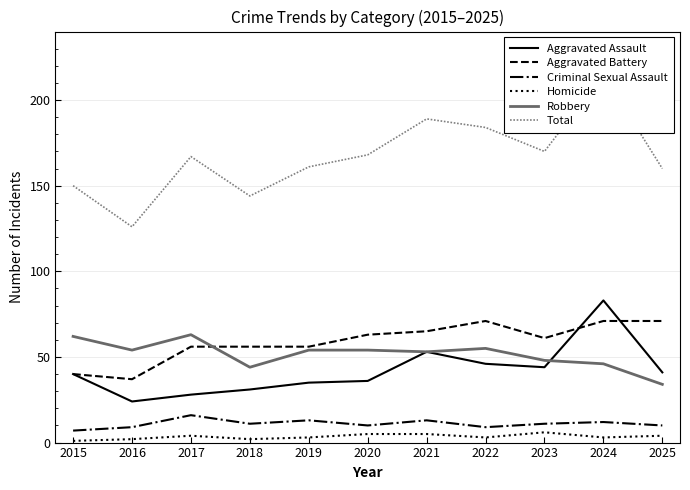

Reading right to left, list all the values displayed in this chart.

Aggravated Assault: 2025=41	2024=83	2023=44	2022=46	2021=53	2020=36	2019=35	2018=31	2017=28	2016=24	2015=40
Aggravated Battery: 2025=71	2024=71	2023=61	2022=71	2021=65	2020=63	2019=56	2018=56	2017=56	2016=37	2015=40
Criminal Sexual Assault: 2025=10	2024=12	2023=11	2022=9	2021=13	2020=10	2019=13	2018=11	2017=16	2016=9	2015=7
Homicide: 2025=4	2024=3	2023=6	2022=3	2021=5	2020=5	2019=3	2018=2	2017=4	2016=2	2015=1
Robbery: 2025=34	2024=46	2023=48	2022=55	2021=53	2020=54	2019=54	2018=44	2017=63	2016=54	2015=62
Total: 2025=160	2024=215	2023=170	2022=184	2021=189	2020=168	2019=161	2018=144	2017=167	2016=126	2015=150